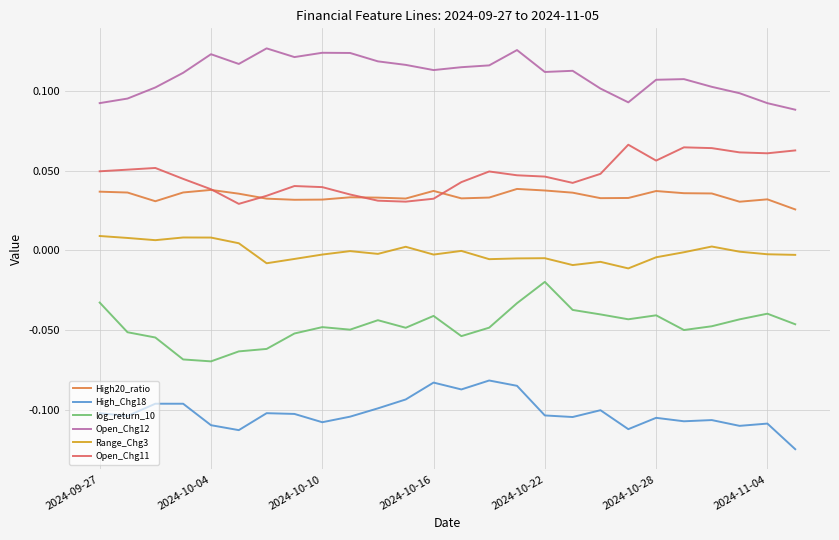

List the series in order of their peak value, lowest first.

High_Chg18, log_return_10, Range_Chg3, High20_ratio, Open_Chg11, Open_Chg12